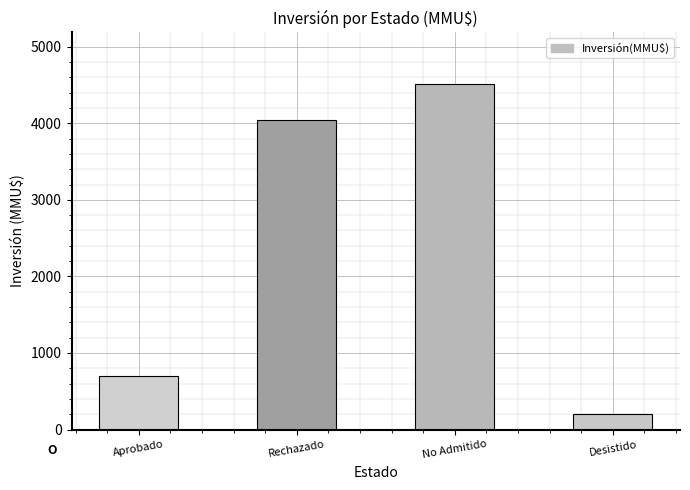

What is the value of the 1st bar from the left?

701.0